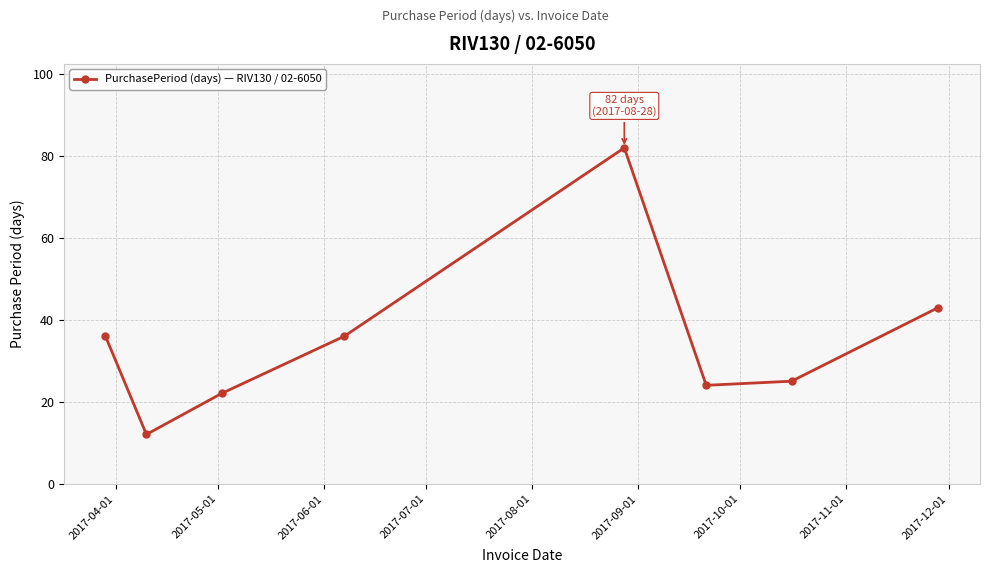

What is the value of the 6th point from the left?

24